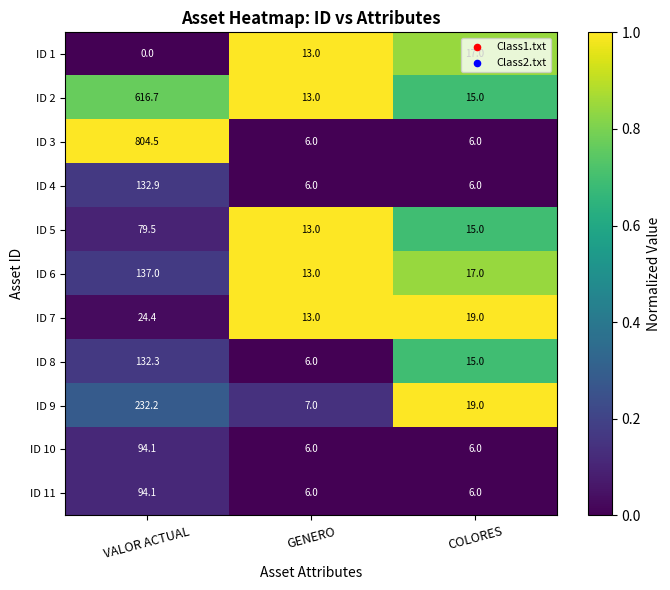

List the labels in order of ID 8 value, largest first.

VALOR ACTUAL, COLORES, GENERO